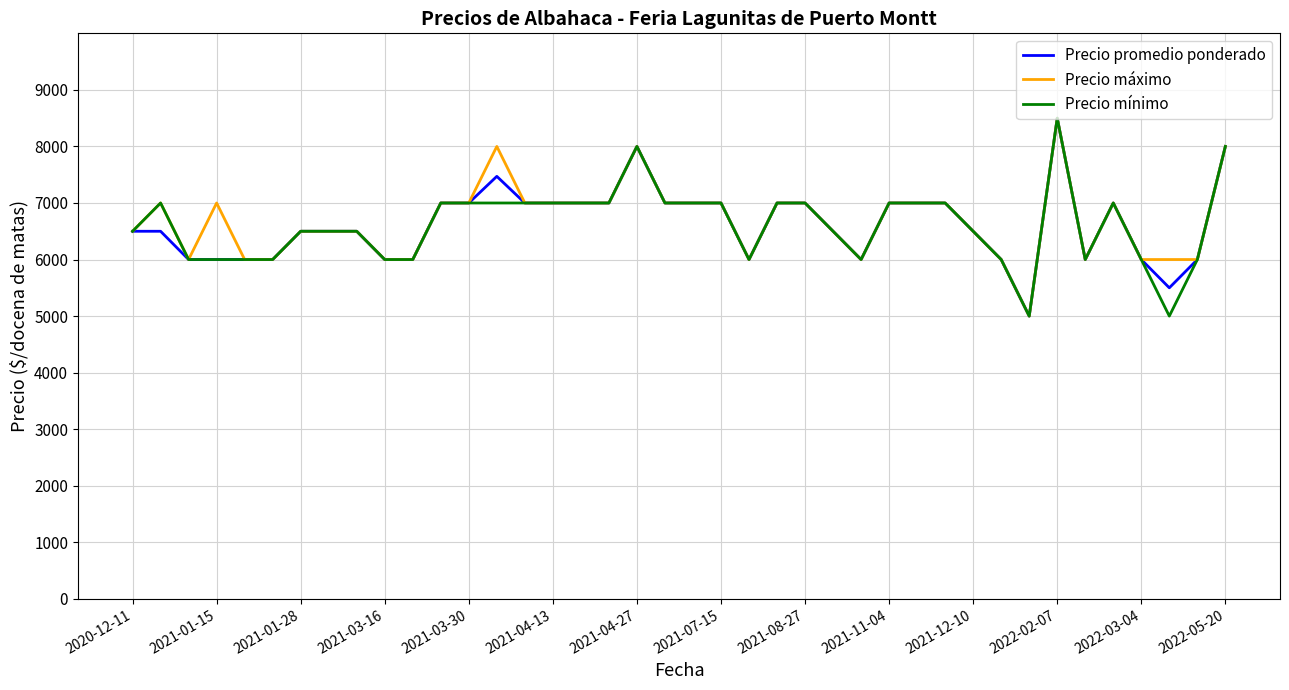

What is the maximum value shown in the chart?

8500